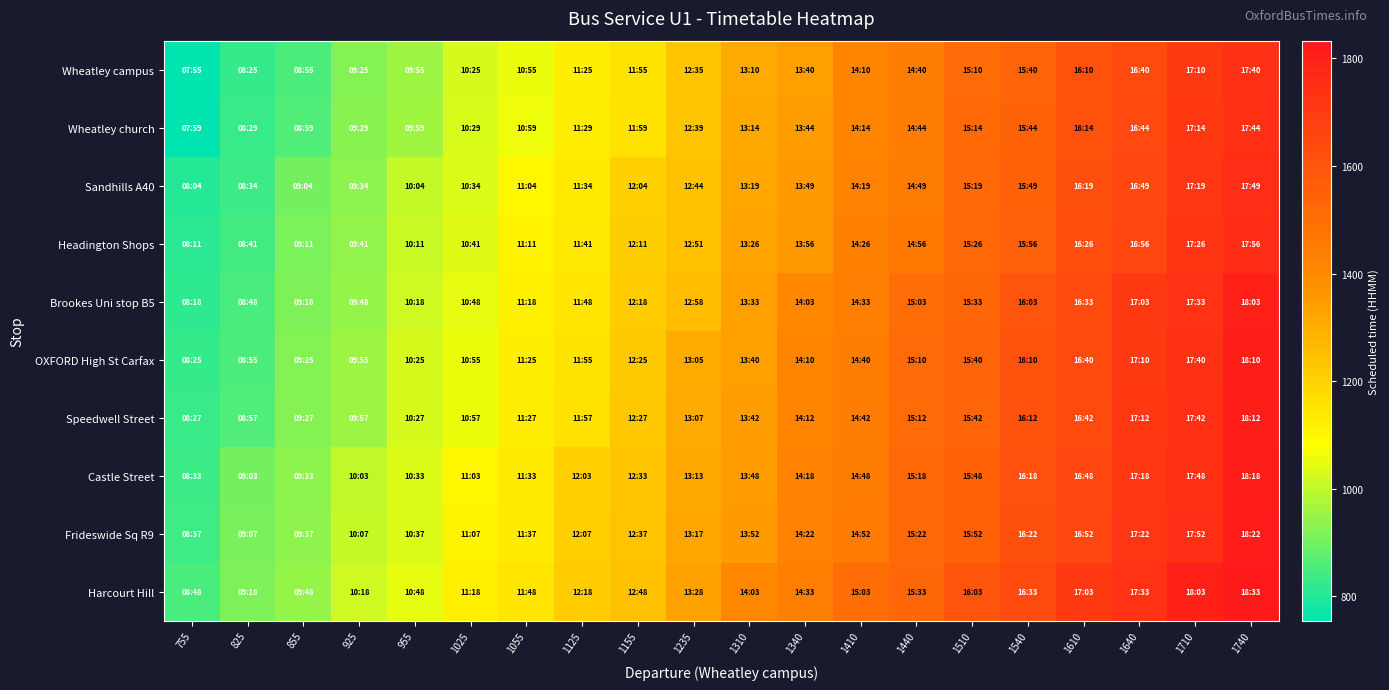

Reading right to left, what are all the values shown in this chart?

Wheatley campus: 1740=1740	1710=1710	1640=1640	1610=1610	1540=1540	1510=1510	1440=1440	1410=1410	1340=1340	1310=1310	1235=1235	1155=1155	1125=1125	1055=1055	1025=1025	955=955	925=925	855=855	825=825	755=755
Wheatley church: 1740=1744	1710=1714	1640=1644	1610=1614	1540=1544	1510=1514	1440=1444	1410=1414	1340=1344	1310=1314	1235=1239	1155=1159	1125=1129	1055=1059	1025=1029	955=959	925=929	855=859	825=829	755=759
Sandhills A40: 1740=1749	1710=1719	1640=1649	1610=1619	1540=1549	1510=1519	1440=1449	1410=1419	1340=1349	1310=1319	1235=1244	1155=1204	1125=1134	1055=1104	1025=1034	955=1004	925=934	855=904	825=834	755=804
Headington Shops: 1740=1756	1710=1726	1640=1656	1610=1626	1540=1556	1510=1526	1440=1456	1410=1426	1340=1356	1310=1326	1235=1251	1155=1211	1125=1141	1055=1111	1025=1041	955=1011	925=941	855=911	825=841	755=811
Brookes Uni stop B5: 1740=1803	1710=1733	1640=1703	1610=1633	1540=1603	1510=1533	1440=1503	1410=1433	1340=1403	1310=1333	1235=1258	1155=1218	1125=1148	1055=1118	1025=1048	955=1018	925=948	855=918	825=848	755=818
OXFORD High St Carfax: 1740=1810	1710=1740	1640=1710	1610=1640	1540=1610	1510=1540	1440=1510	1410=1440	1340=1410	1310=1340	1235=1305	1155=1225	1125=1155	1055=1125	1025=1055	955=1025	925=955	855=925	825=855	755=825
Speedwell Street: 1740=1812	1710=1742	1640=1712	1610=1642	1540=1612	1510=1542	1440=1512	1410=1442	1340=1412	1310=1342	1235=1307	1155=1227	1125=1157	1055=1127	1025=1057	955=1027	925=957	855=927	825=857	755=827
Castle Street: 1740=1818	1710=1748	1640=1718	1610=1648	1540=1618	1510=1548	1440=1518	1410=1448	1340=1418	1310=1348	1235=1313	1155=1233	1125=1203	1055=1133	1025=1103	955=1033	925=1003	855=933	825=903	755=833
Frideswide Sq R9: 1740=1822	1710=1752	1640=1722	1610=1652	1540=1622	1510=1552	1440=1522	1410=1452	1340=1422	1310=1352	1235=1317	1155=1237	1125=1207	1055=1137	1025=1107	955=1037	925=1007	855=937	825=907	755=837
Harcourt Hill: 1740=1833	1710=1803	1640=1733	1610=1703	1540=1633	1510=1603	1440=1533	1410=1503	1340=1433	1310=1403	1235=1328	1155=1248	1125=1218	1055=1148	1025=1118	955=1048	925=1018	855=948	825=918	755=848